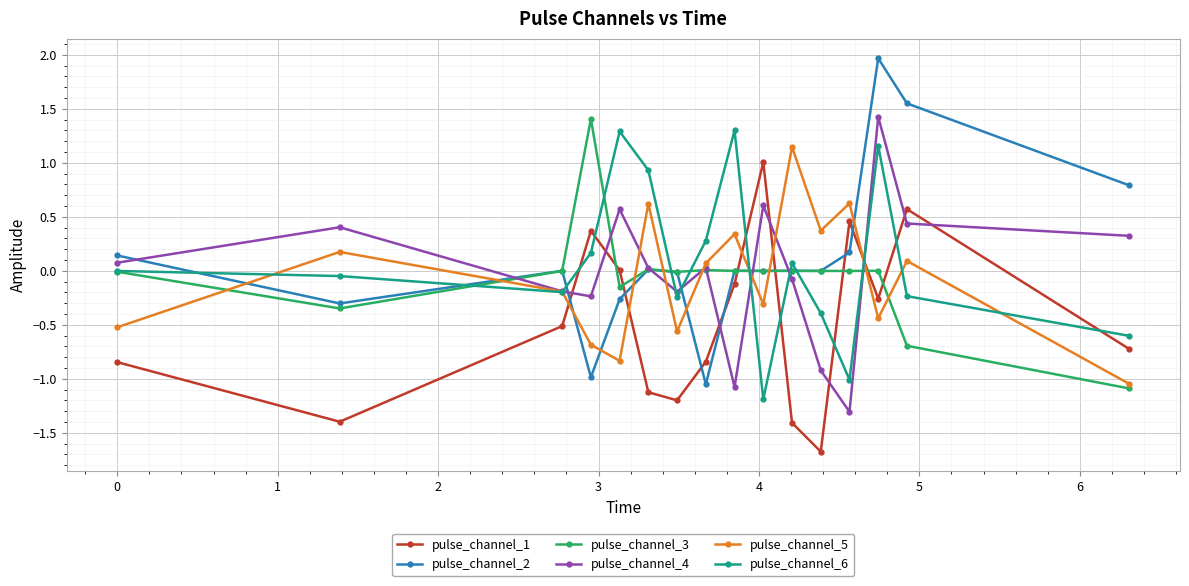

Which series ends up on top after the final intersection of pulse_channel_2 and pulse_channel_5?

pulse_channel_2